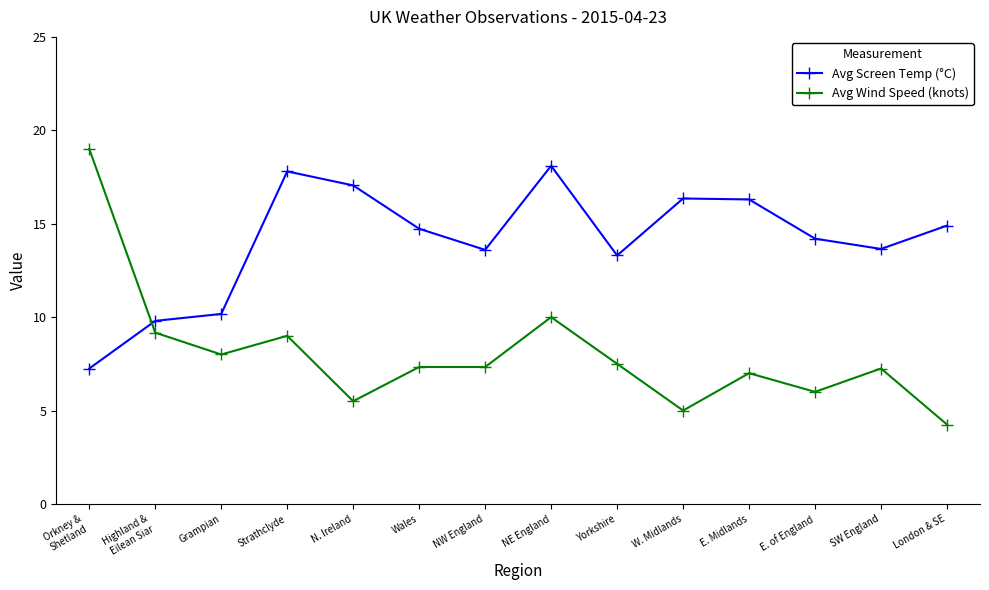

At Strathclyde, list the series in order from largest to smallest.

Avg Screen Temp (°C), Avg Wind Speed (knots)